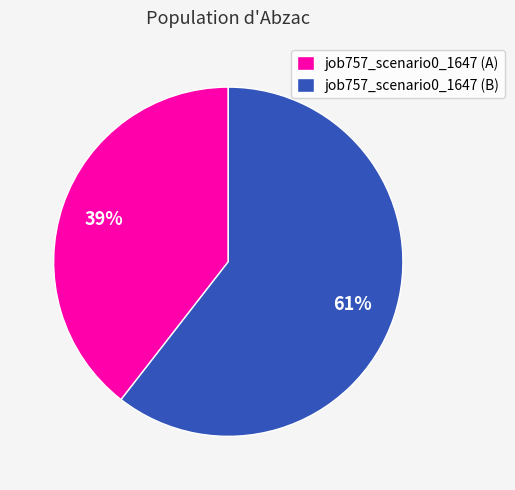

Is the sum of job757_scenario0_1647 (B) and job757_scenario0_1647 (A) greater than half?

Yes